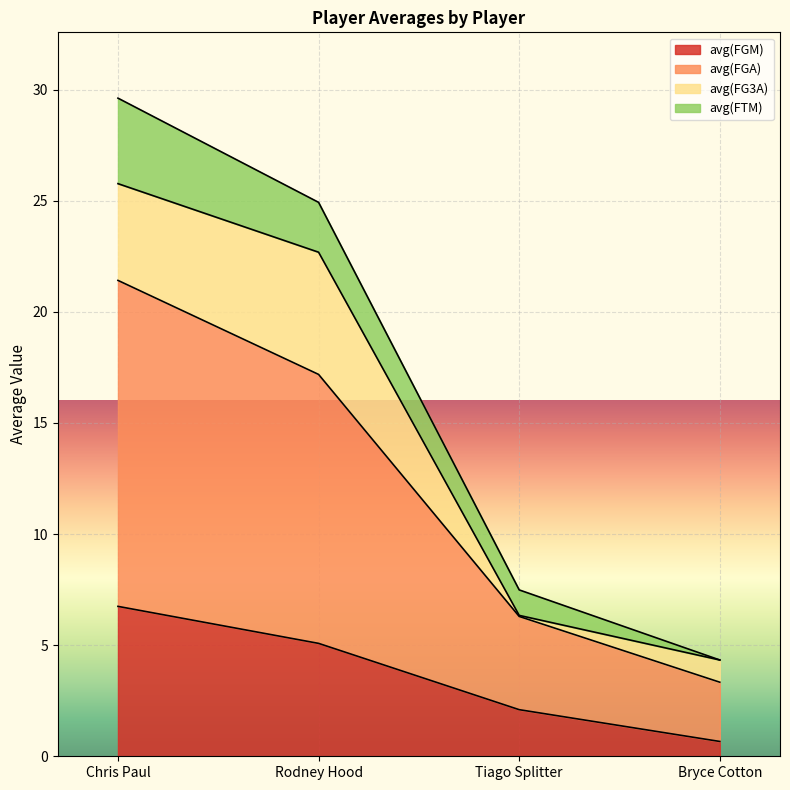

What are all the series names shown in the legend?

avg(FGM), avg(FGA), avg(FG3A), avg(FTM)